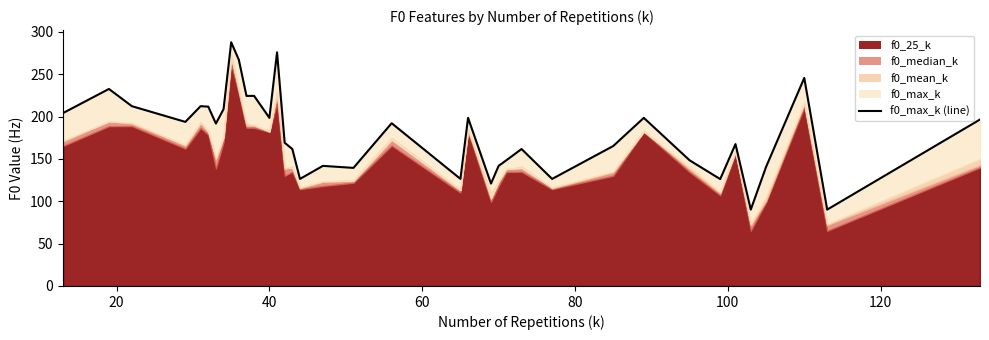

True or false: the data has more than 0 interior local peaks.

True